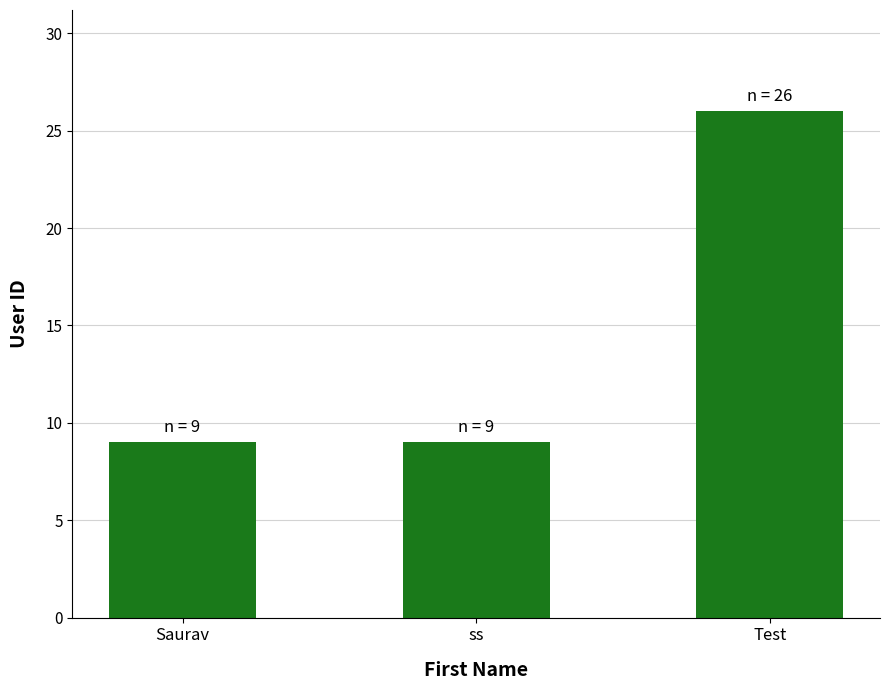

Read the value at Test.

26